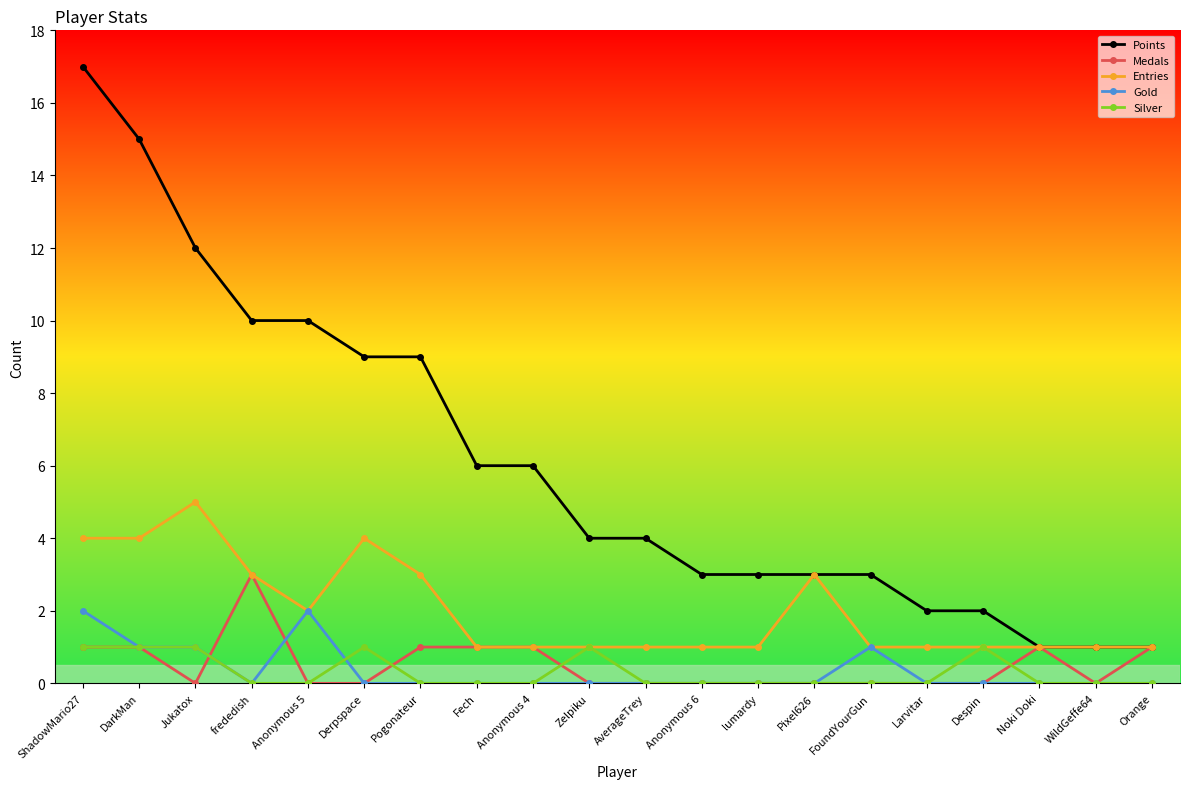

Which series has the largest total across all categories?

Points